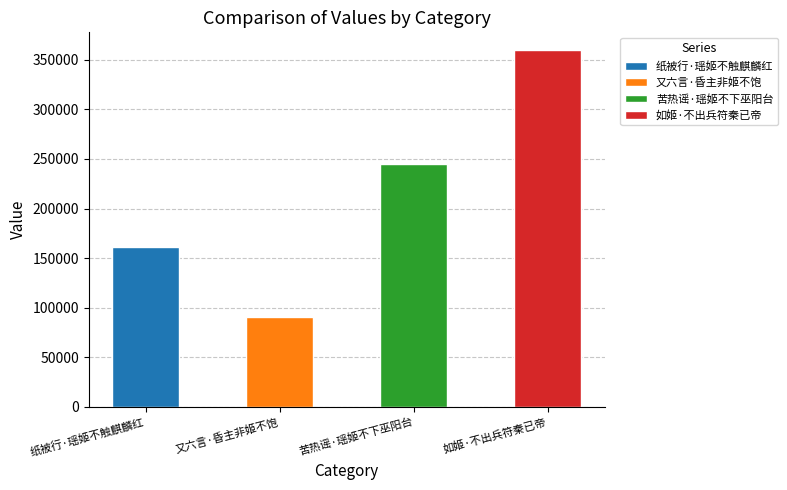

What is the value of the 3rd bar from the left?

245409